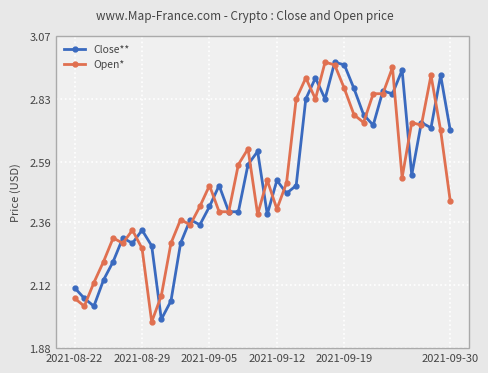

True or false: Close** has more than 0 points higher than both neighbors.

True